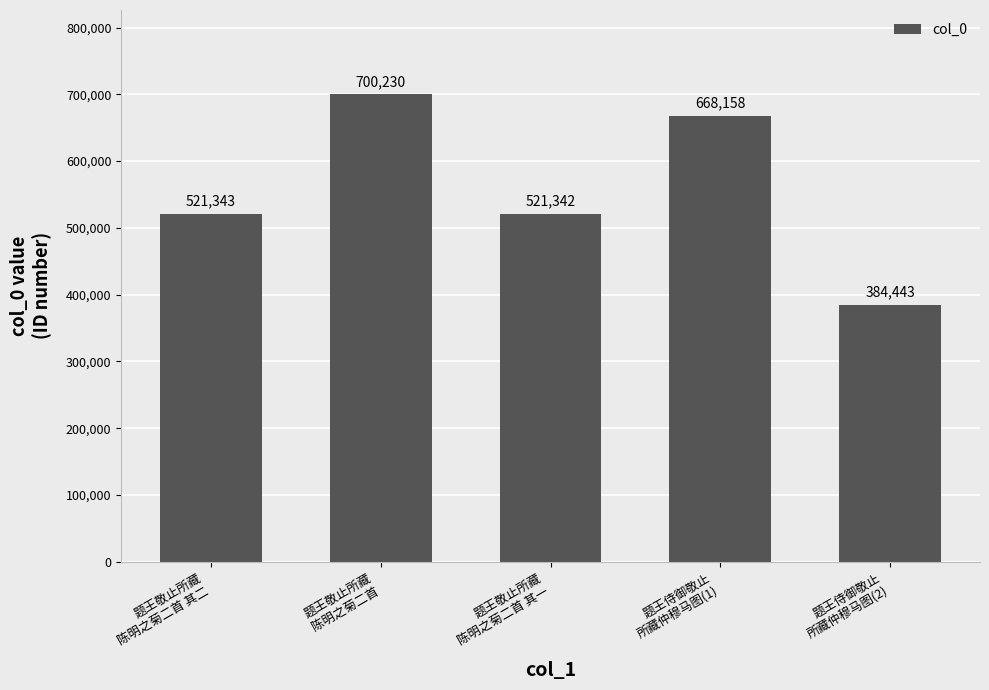

The value at 题王敬止所藏
陈明之菊二首 其二 is 815598. True or false?

False